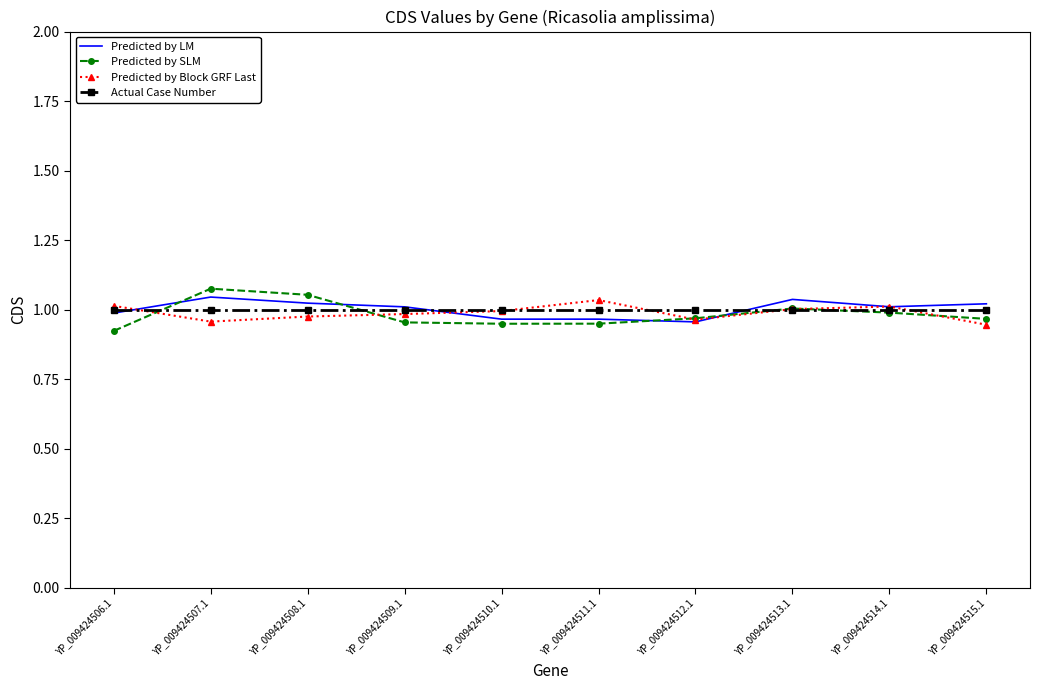

Is the value of Predicted by SLM at YP_009424506.1 greater than the value of Actual Case Number at YP_009424512.1?

No